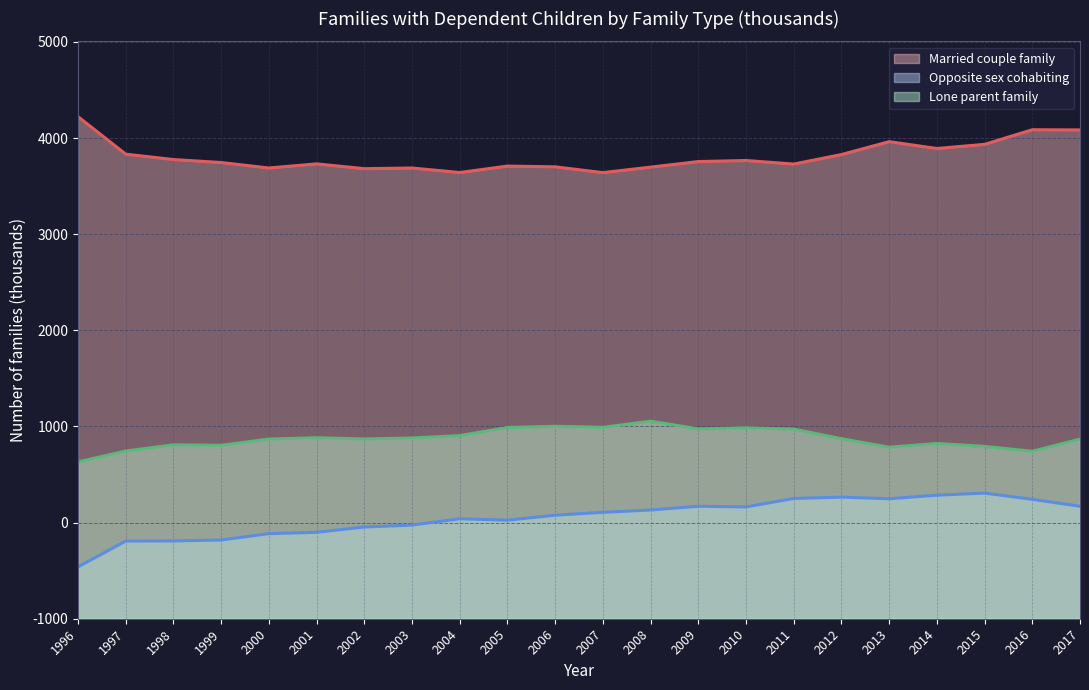

What is the difference between the highest and lowest values at 2000?

3804